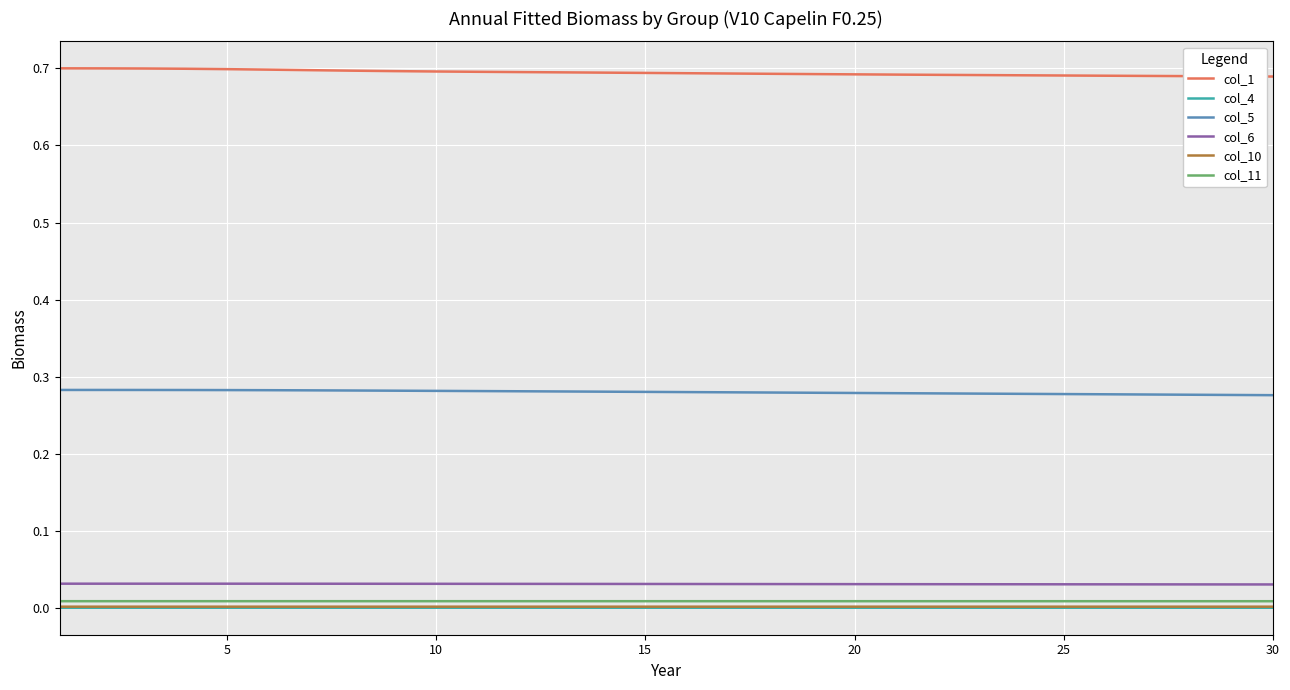

Which series has the largest total across all categories?

col_1